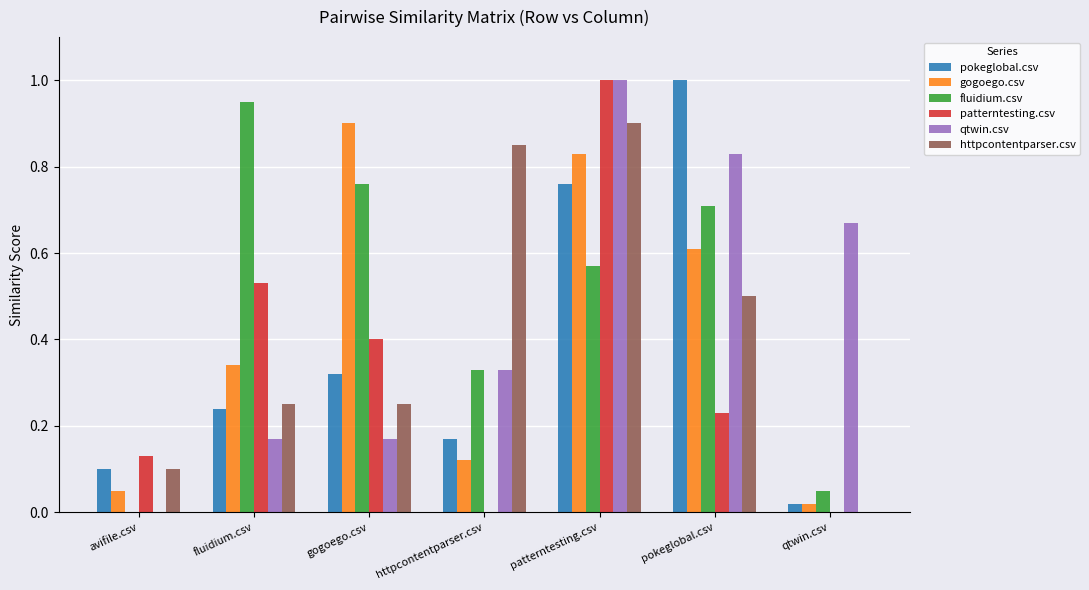

Which series changed the most between avifile.csv and qtwin.csv?

qtwin.csv